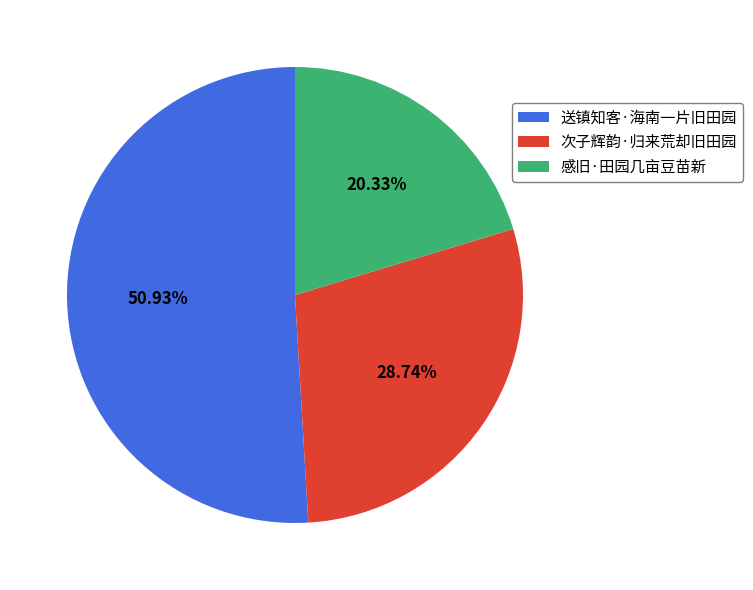

Does 送镇知客·海南一片旧田园 account for over 50% of the chart?

Yes